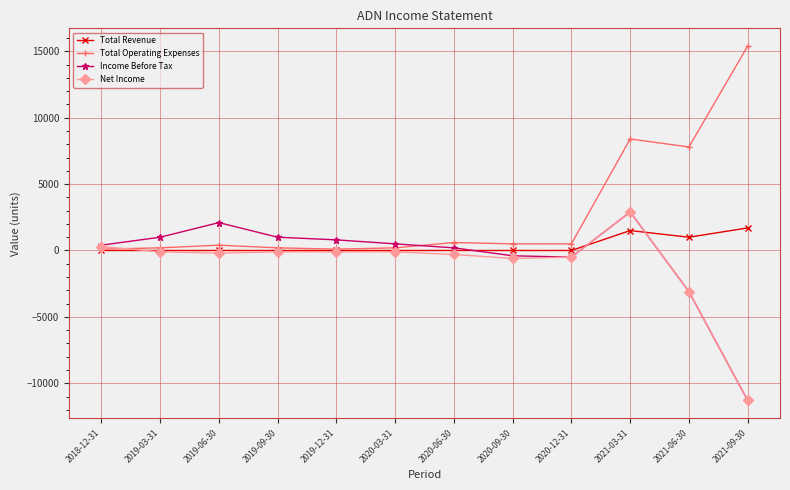

True or false: Total Operating Expenses and Income Before Tax cross at least once.

True